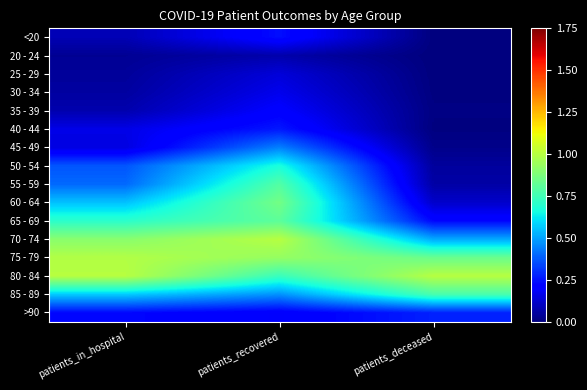

Reading left to right, transcribe all the data shown in this chart.

<20: patients_in_hospital=0.1	patients_recovered=0.2	patients_deceased=0.0
20 - 24: patients_in_hospital=0.0	patients_recovered=0.1	patients_deceased=0.0
25 - 29: patients_in_hospital=0.0	patients_recovered=0.1	patients_deceased=0.0
30 - 34: patients_in_hospital=0.1	patients_recovered=0.2	patients_deceased=0.0
35 - 39: patients_in_hospital=0.1	patients_recovered=0.2	patients_deceased=0.0
40 - 44: patients_in_hospital=0.2	patients_recovered=0.3	patients_deceased=0.0
45 - 49: patients_in_hospital=0.1	patients_recovered=0.4	patients_deceased=0.0
50 - 54: patients_in_hospital=0.4	patients_recovered=0.7	patients_deceased=0.0
55 - 59: patients_in_hospital=0.4	patients_recovered=0.8	patients_deceased=0.1
60 - 64: patients_in_hospital=0.6	patients_recovered=0.9	patients_deceased=0.1
65 - 69: patients_in_hospital=0.7	patients_recovered=0.8	patients_deceased=0.2
70 - 74: patients_in_hospital=0.9	patients_recovered=1.0	patients_deceased=0.5
75 - 79: patients_in_hospital=1.0	patients_recovered=0.9	patients_deceased=0.8
80 - 84: patients_in_hospital=1.0	patients_recovered=0.7	patients_deceased=1.0
85 - 89: patients_in_hospital=0.6	patients_recovered=0.5	patients_deceased=0.8
>90: patients_in_hospital=0.2	patients_recovered=0.2	patients_deceased=0.3